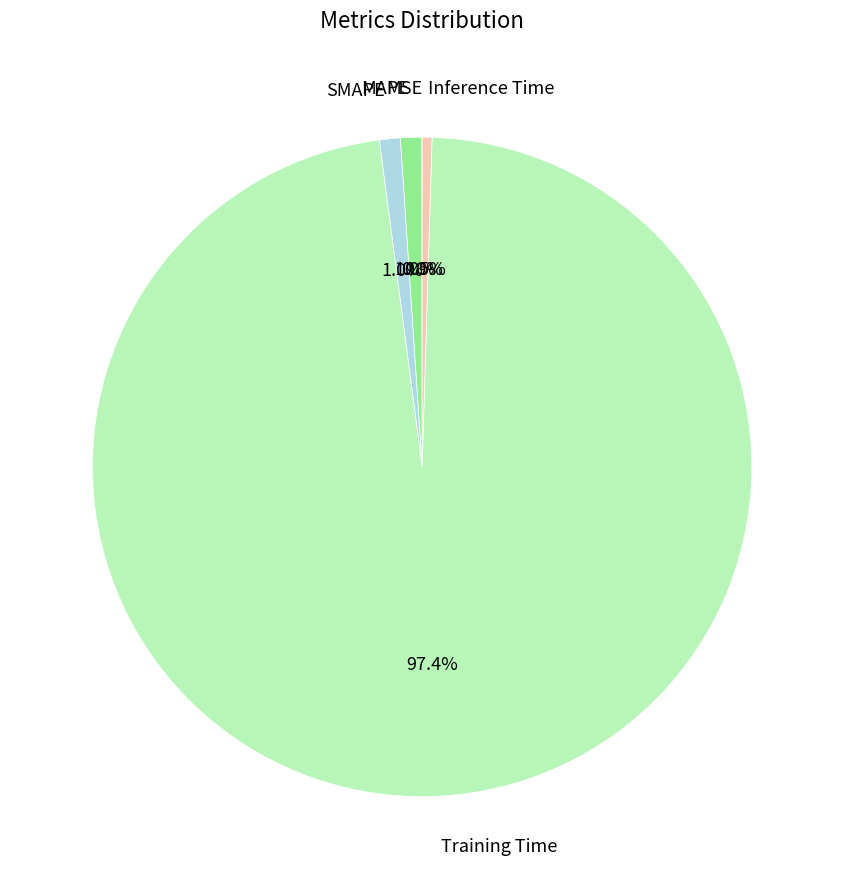

To the nearest percent, what is the average slice percentage?

20%